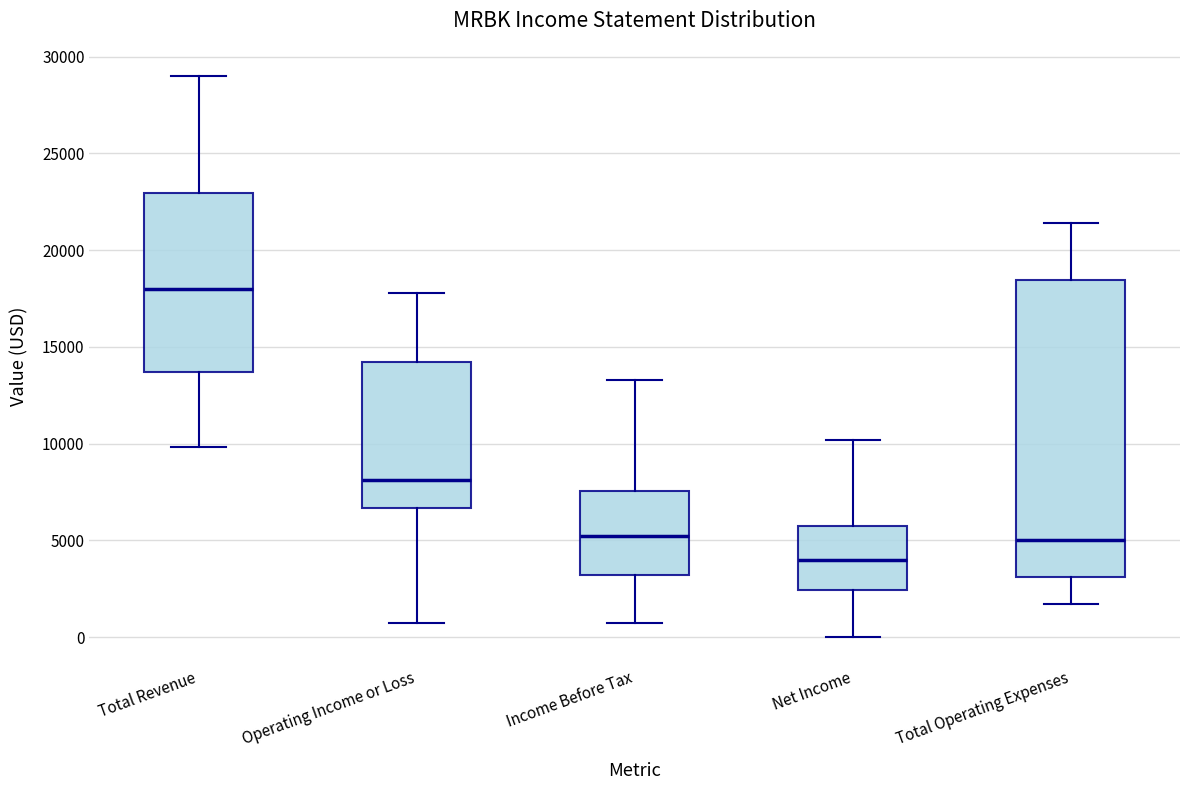

Comparing the boxes themselves (not the whiskers), which one is the tallest?

Total Operating Expenses